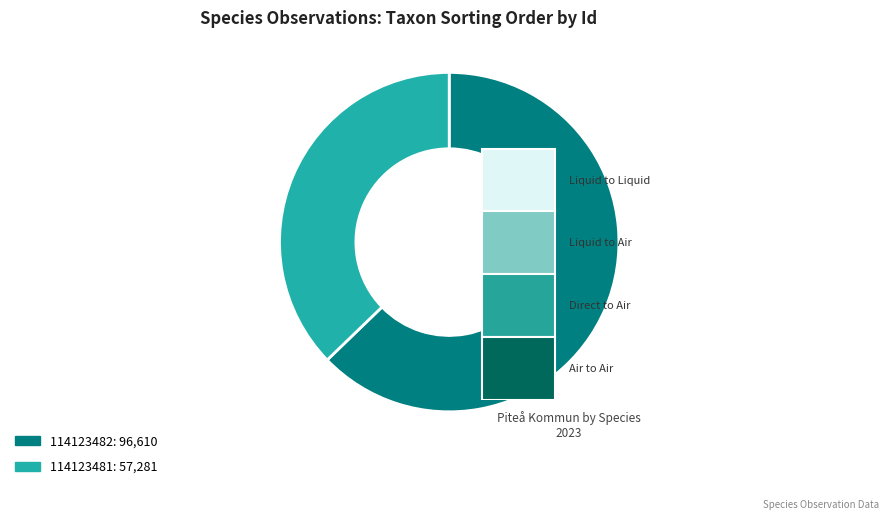

What is the ratio of the value at 114123481 to the value at 114123482?

0.6